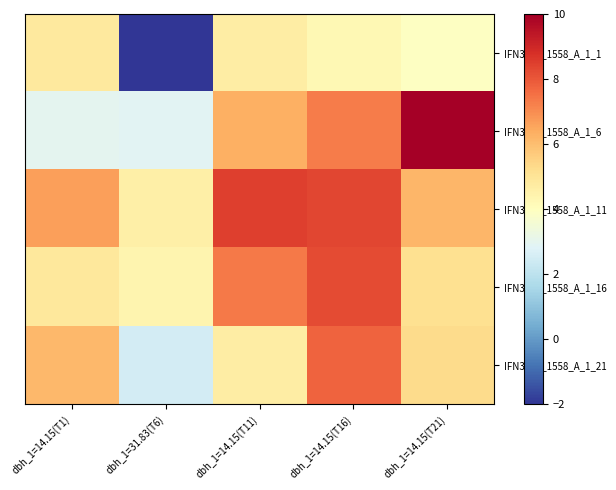

Reading right to left, extract all data points from this chart.

IFN3_40_1558_A_1_1: dbh_1=14.15(T21)=3.9	dbh_1=14.15(T16)=4.2	dbh_1=14.15(T11)=4.7	dbh_1=31.83(T6)=-2.0	dbh_1=14.15(T1)=4.8
IFN3_40_1558_A_1_6: dbh_1=14.15(T21)=10.0	dbh_1=14.15(T16)=7.3	dbh_1=14.15(T11)=6.3	dbh_1=31.83(T6)=2.9	dbh_1=14.15(T1)=3.0
IFN3_40_1558_A_1_11: dbh_1=14.15(T21)=6.2	dbh_1=14.15(T16)=8.3	dbh_1=14.15(T11)=8.5	dbh_1=31.83(T6)=4.6	dbh_1=14.15(T1)=6.6
IFN3_40_1558_A_1_16: dbh_1=14.15(T21)=5.1	dbh_1=14.15(T16)=8.3	dbh_1=14.15(T11)=7.4	dbh_1=31.83(T6)=4.4	dbh_1=14.15(T1)=4.9
IFN3_40_1558_A_1_21: dbh_1=14.15(T21)=5.3	dbh_1=14.15(T16)=7.8	dbh_1=14.15(T11)=4.7	dbh_1=31.83(T6)=2.5	dbh_1=14.15(T1)=6.1